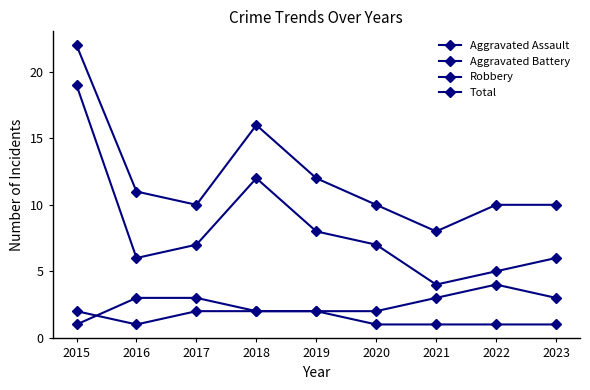

Reading right to left, what are all the values shown in this chart?

Aggravated Assault: 2023=1	2022=1	2021=1	2020=1	2019=2	2018=2	2017=2	2016=1	2015=2
Aggravated Battery: 2023=3	2022=4	2021=3	2020=2	2019=2	2018=2	2017=3	2016=3	2015=1
Robbery: 2023=6	2022=5	2021=4	2020=7	2019=8	2018=12	2017=7	2016=6	2015=19
Total: 2023=10	2022=10	2021=8	2020=10	2019=12	2018=16	2017=10	2016=11	2015=22